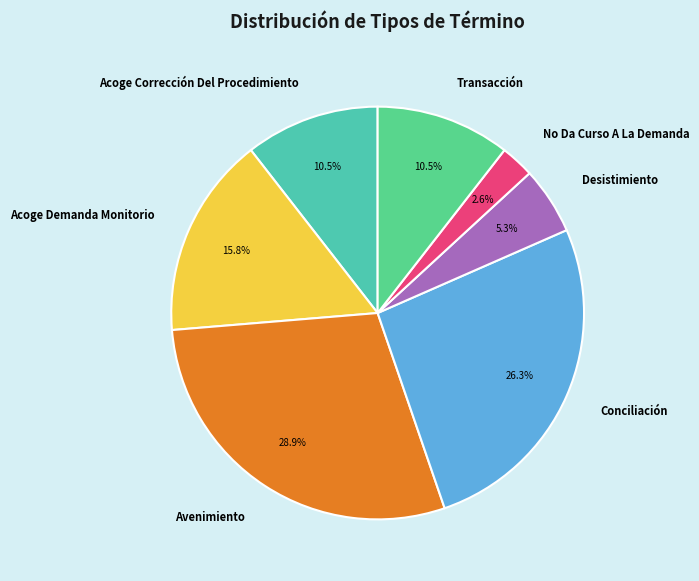

Between No Da Curso A La Demanda and Acoge Corrección Del Procedimiento, which is larger?

Acoge Corrección Del Procedimiento